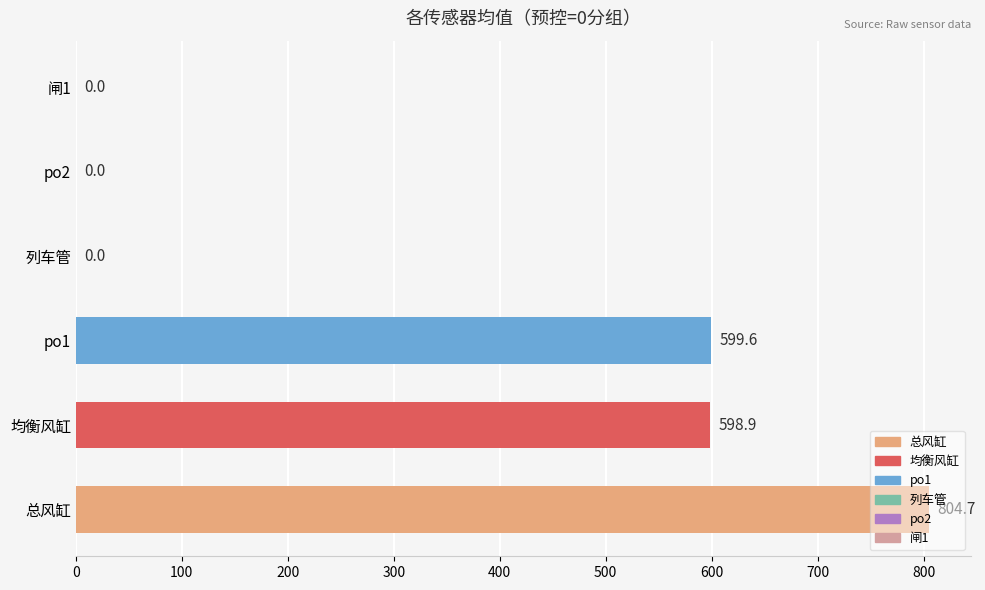

At which label is the value closest to 402?

均衡风缸